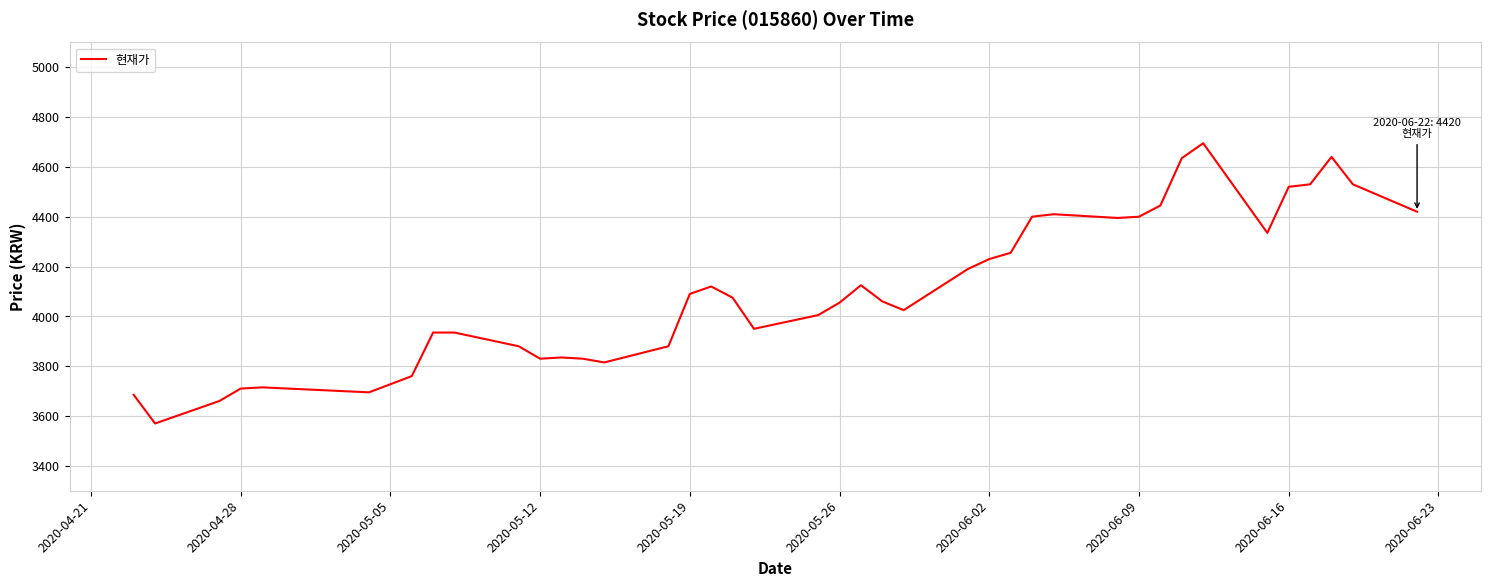

What is the smallest value displayed?

3570